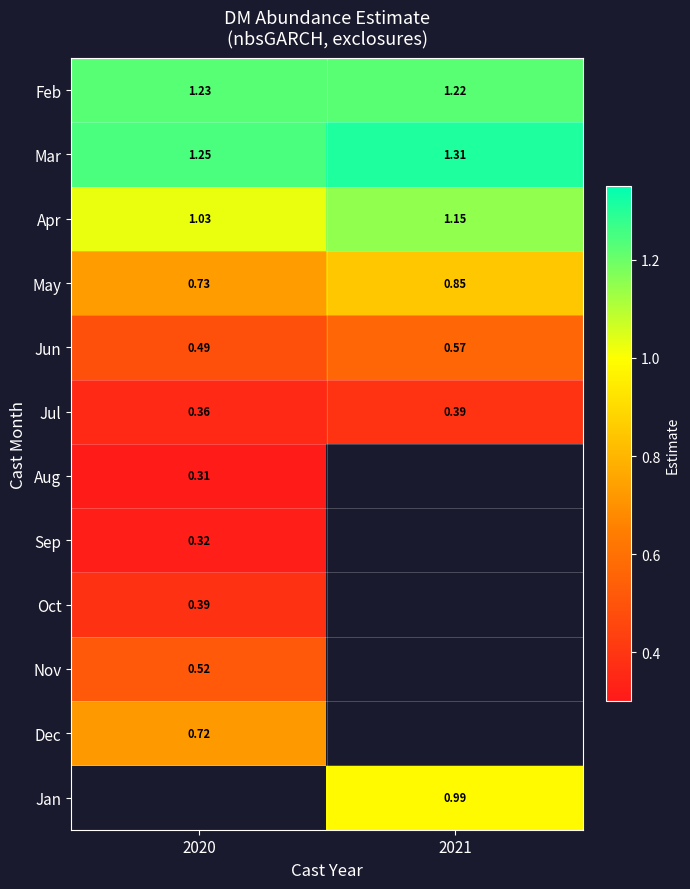

Is the value of Apr at 2020 greater than the value of Jul at 2021?

Yes